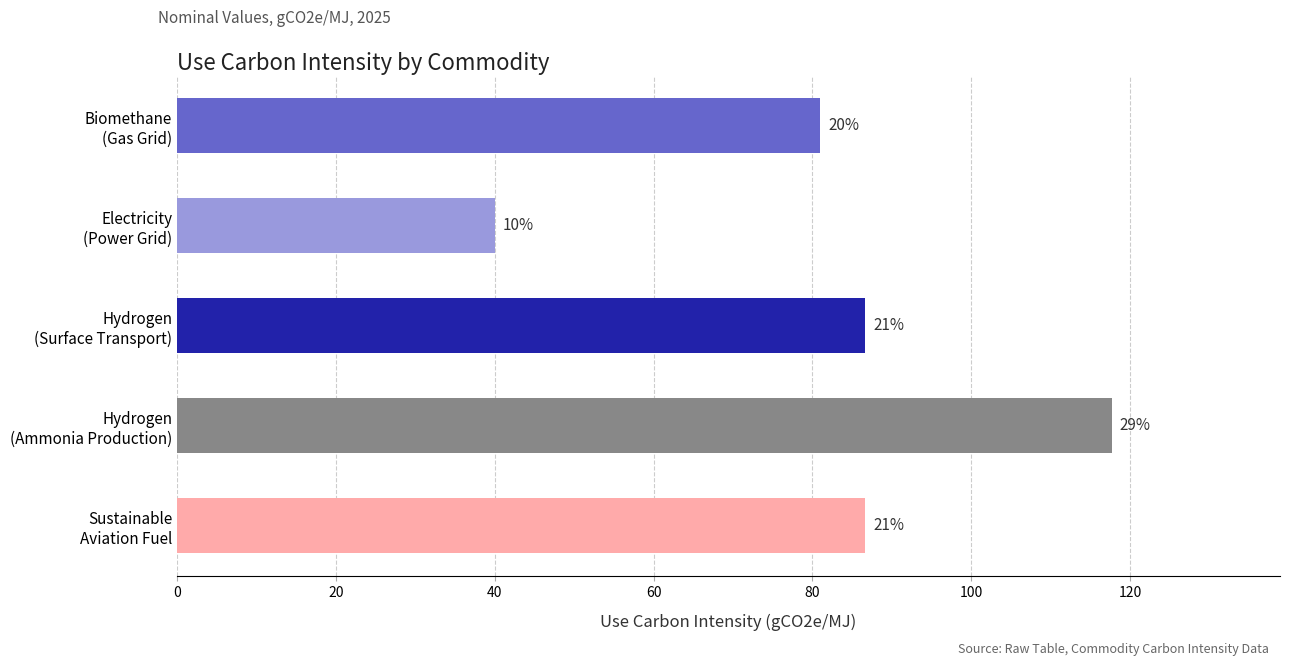

How many bars are there in total?

5